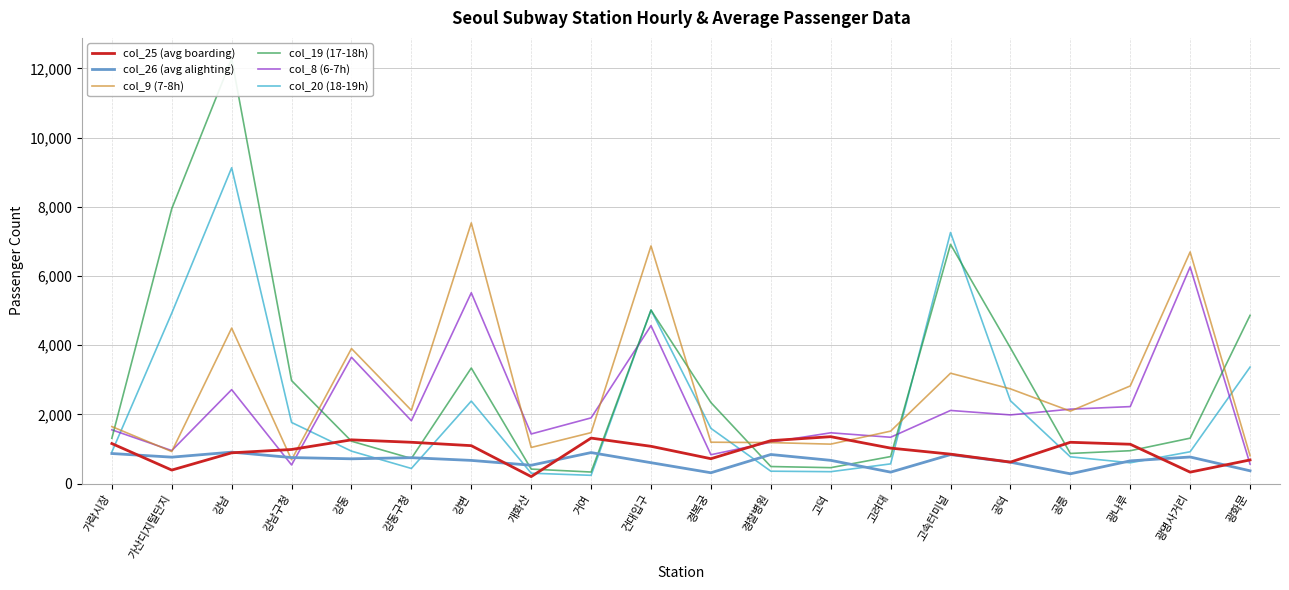

Where is col_19 (17-18h) nearest to the value 6306?

고속터미널